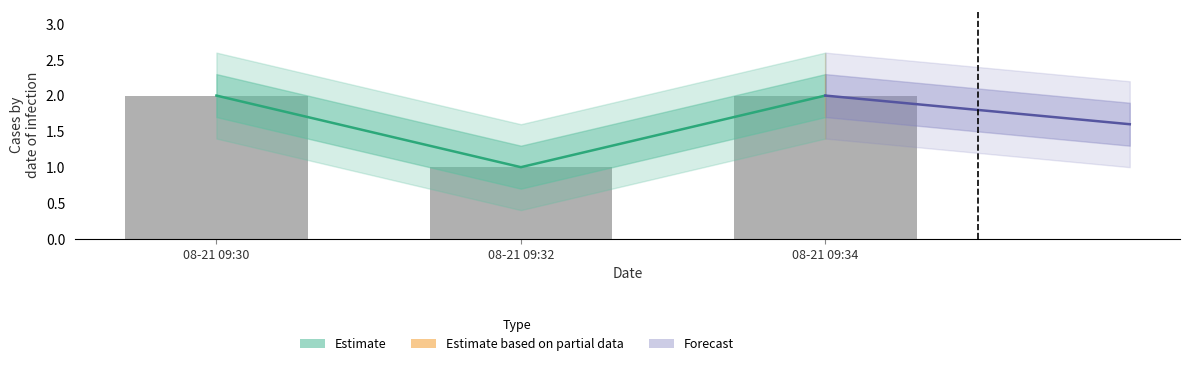

Rank the categories by value from lowest to highest.

08-21 09:32, 08-21 09:30, 08-21 09:34